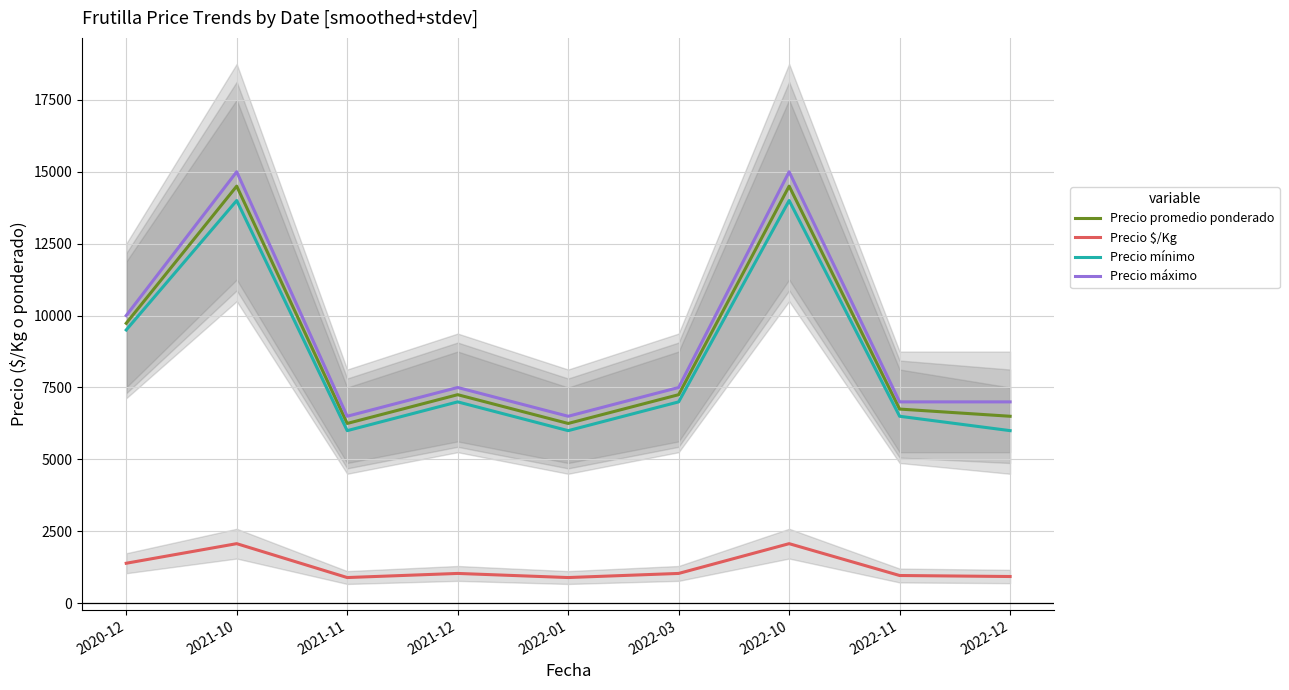

What is the label of the 3rd point from the right?

2022-10